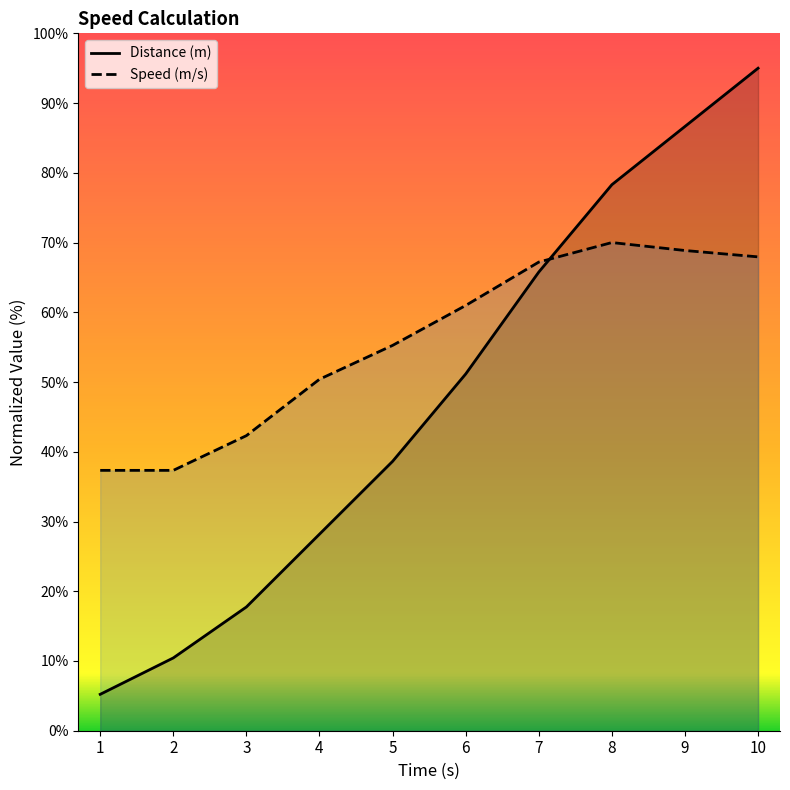

How many lines are shown in the chart?

2